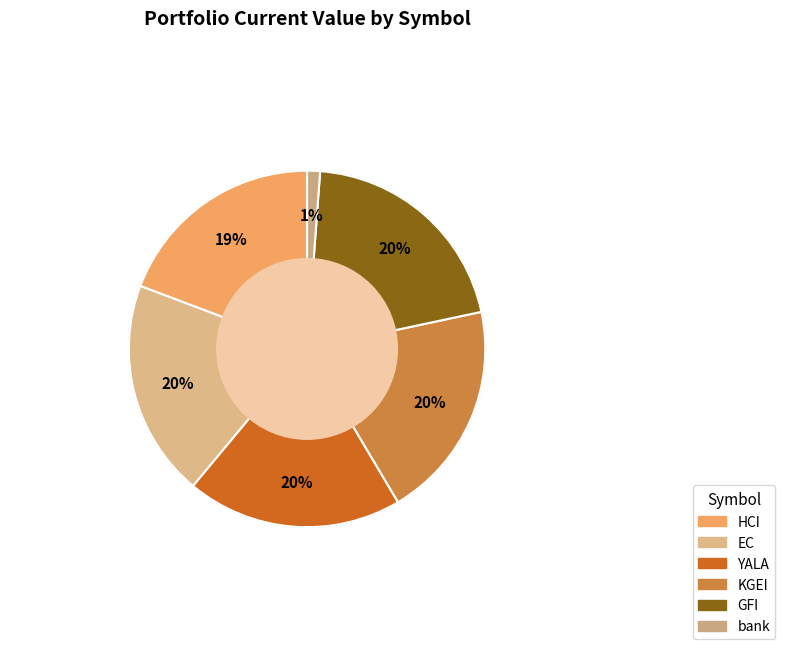

How many slices are in this pie chart?

6